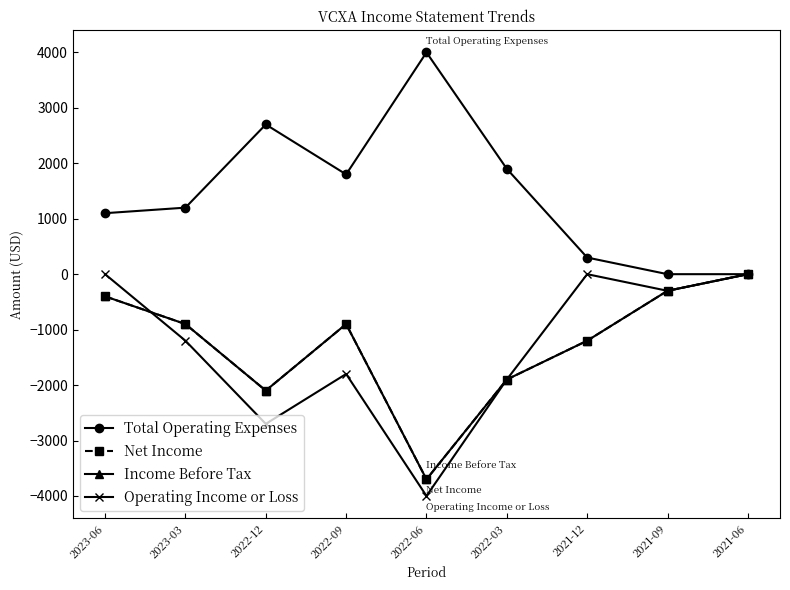

True or false: Total Operating Expenses has more than 1 interior local peaks.

True